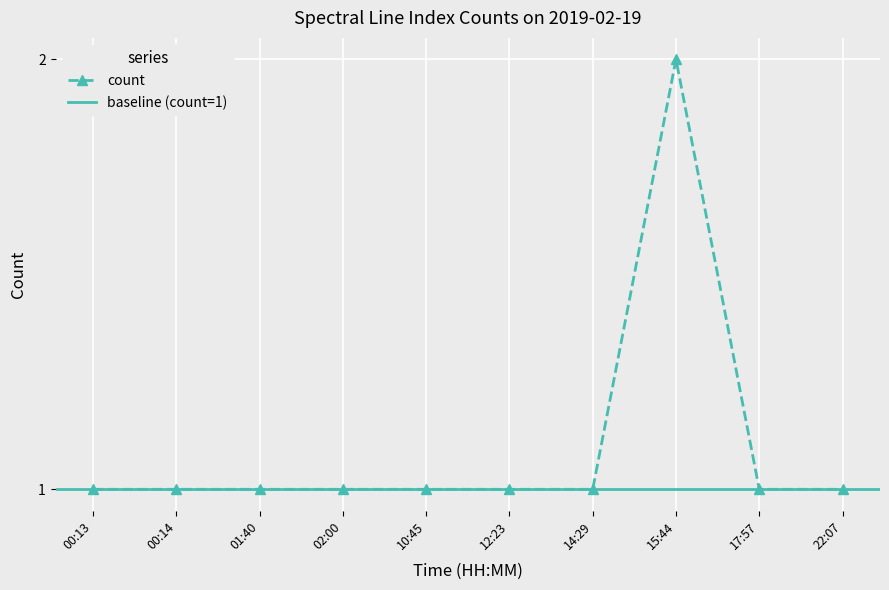

What position from the right is 17:57?

2